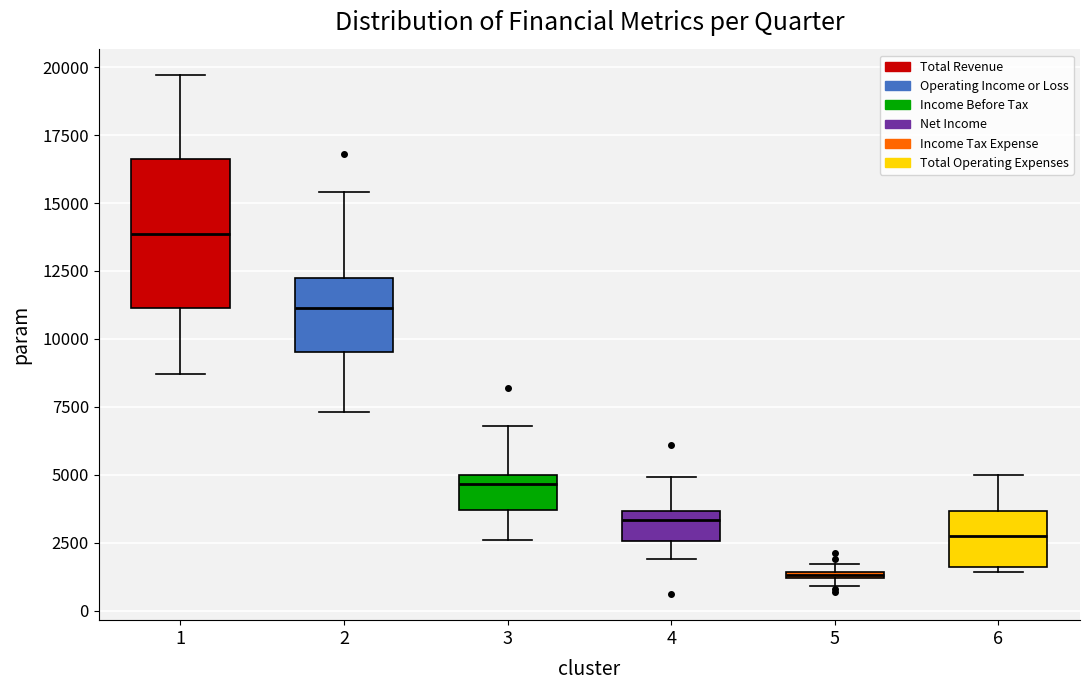

Comparing the boxes themselves (not the whiskers), which one is the tallest?

1